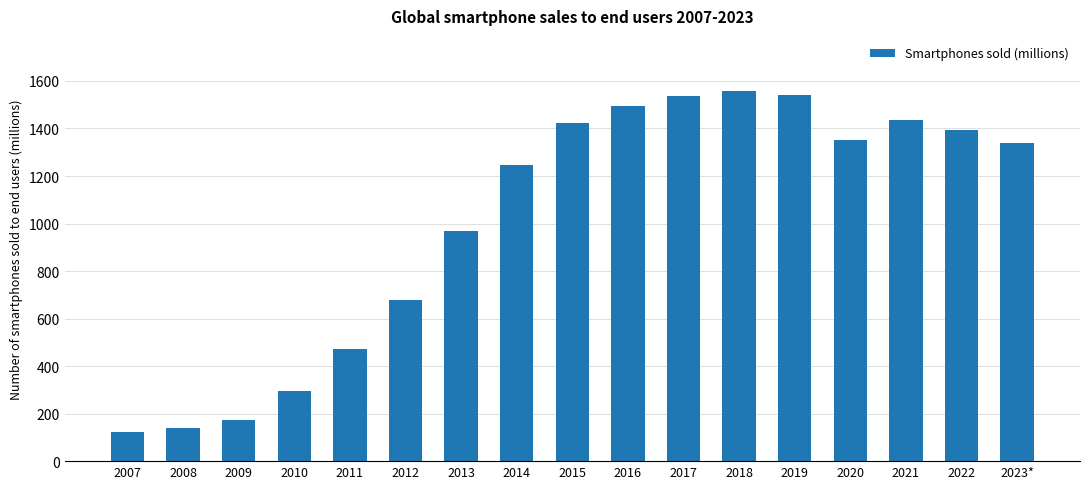

What is the ratio of the value at 2022 to the value at 2023*?

1.0